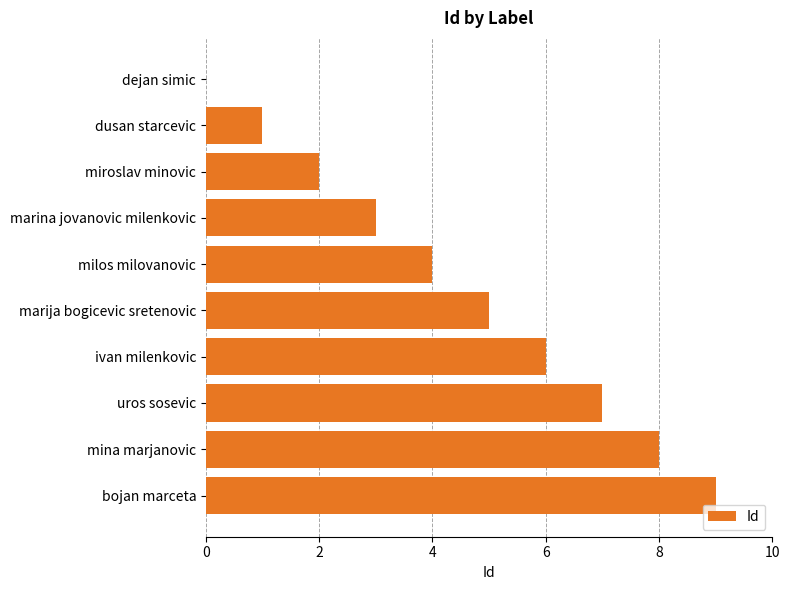

What is the greatest value displayed?

9